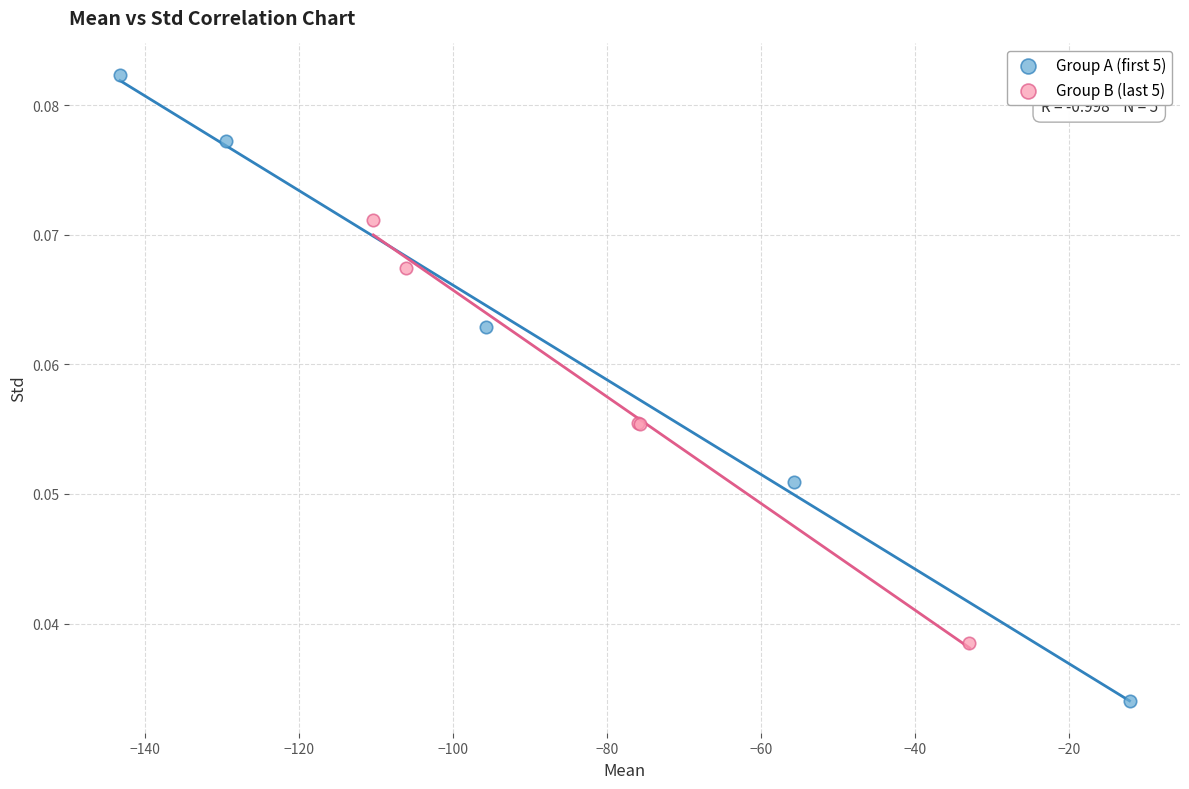

Which series has the widest spread of Y values?

Group A (first 5)